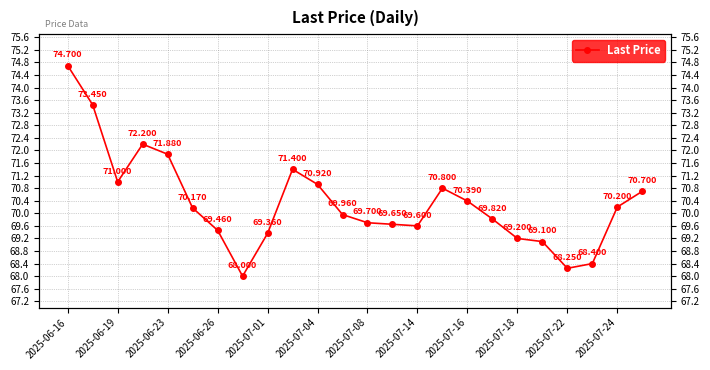

Reading left to right, list all the values displayed in this chart.

74.7	73.5	71.0	72.2	71.9	70.2	69.5	68.0	69.4	71.4	70.9	70.0	69.7	69.7	69.6	70.8	70.4	69.8	69.2	69.1	68.2	68.4	70.2	70.7